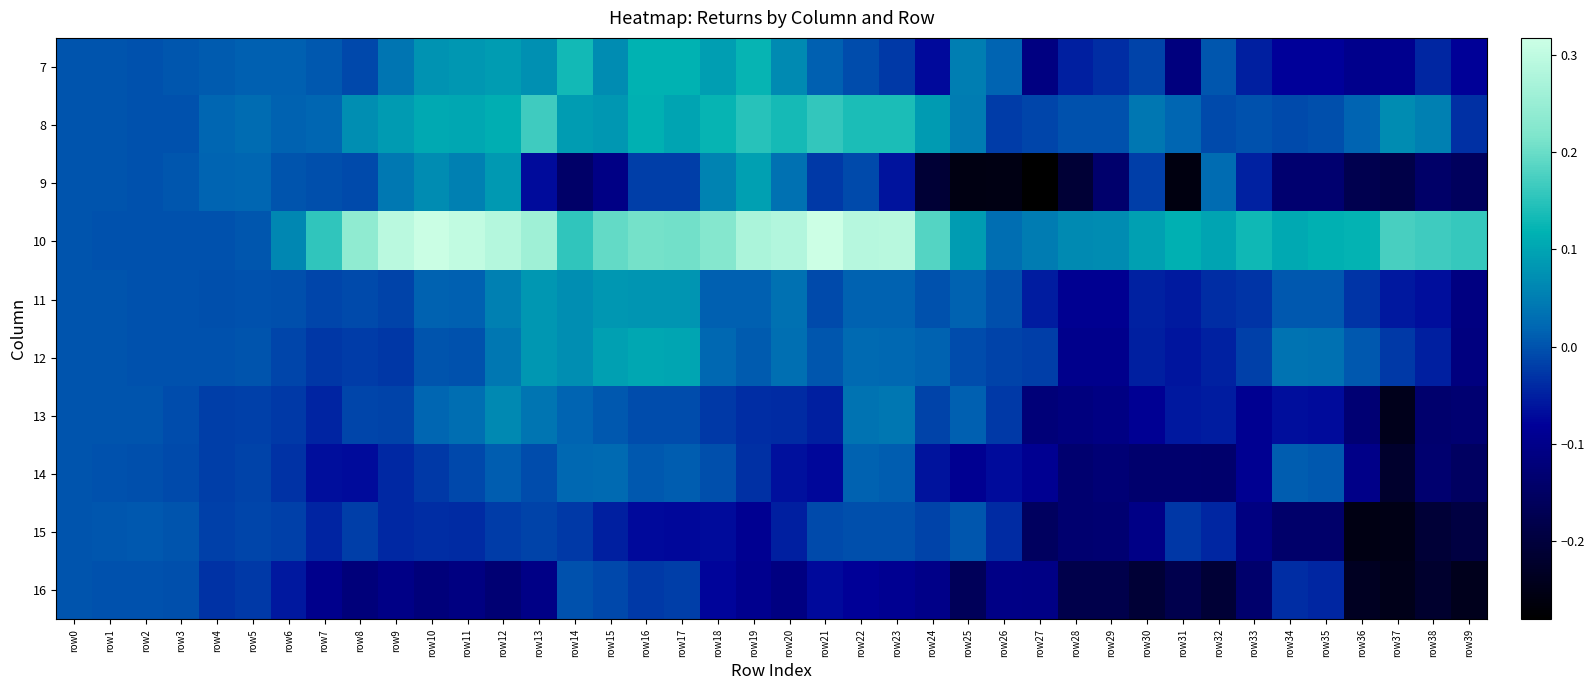

Which category has the lowest value across all series?

row27